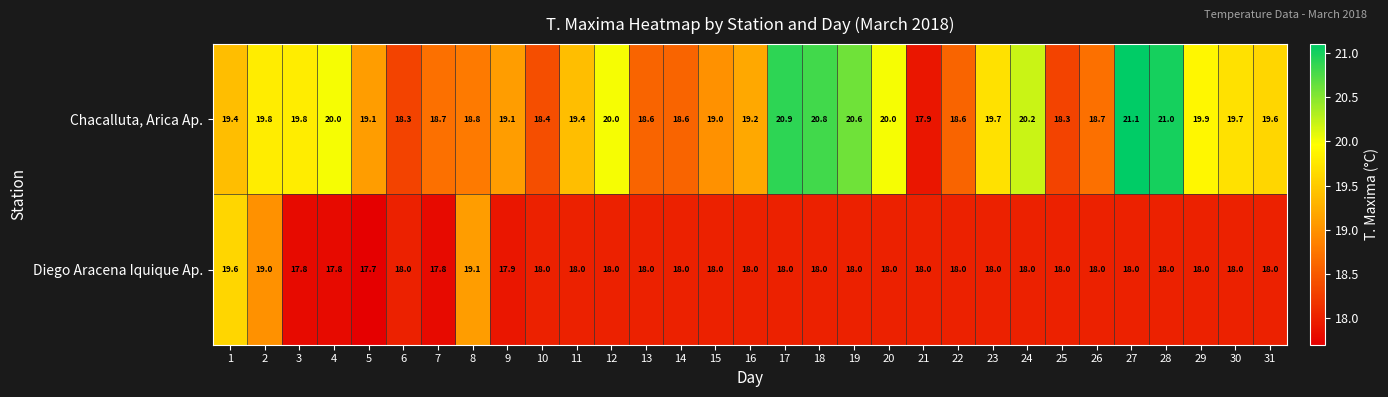

Which category has the highest value across all series?

27